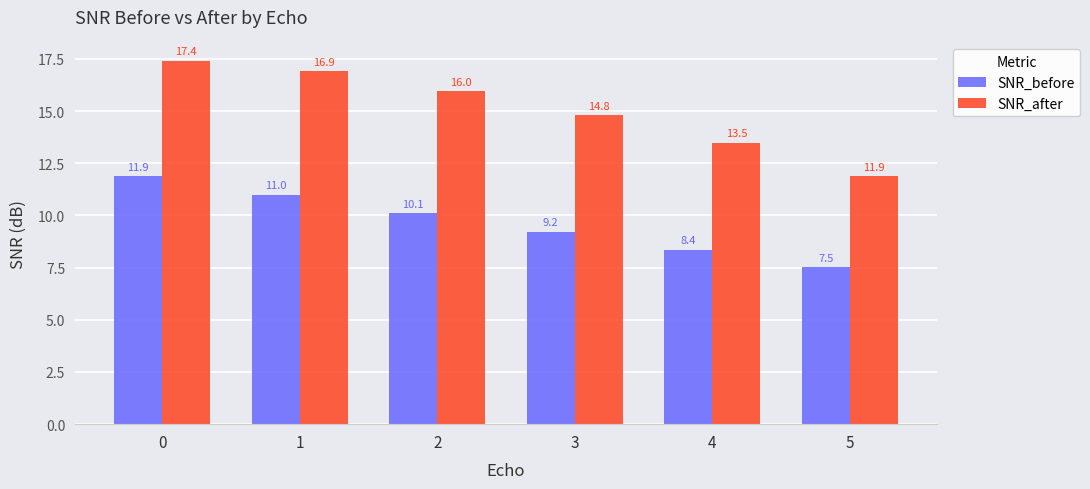

What is the sum of the SNR_after values at 2 and 1?

32.9